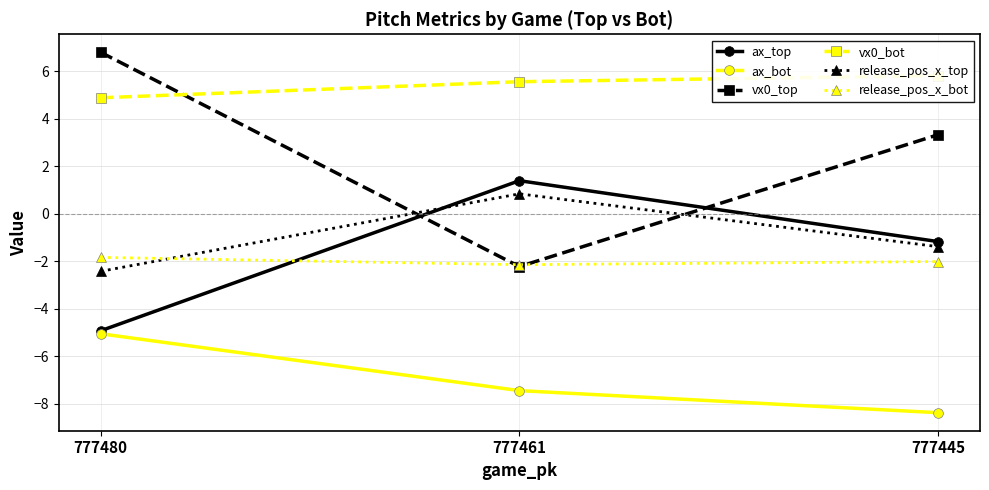

What is the minimum value for vx0_top?

-2.2